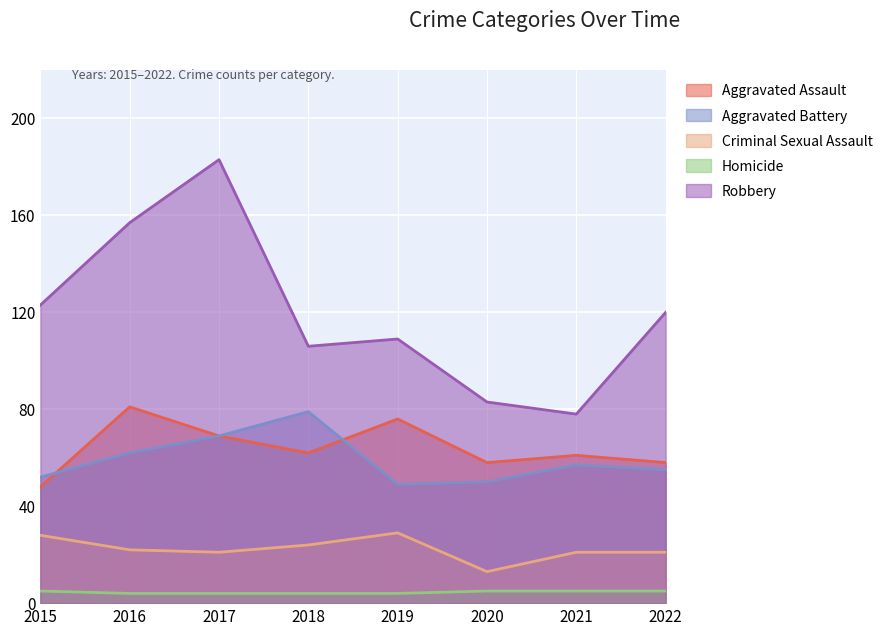

At how many categories does at least one series exceed 72?

8